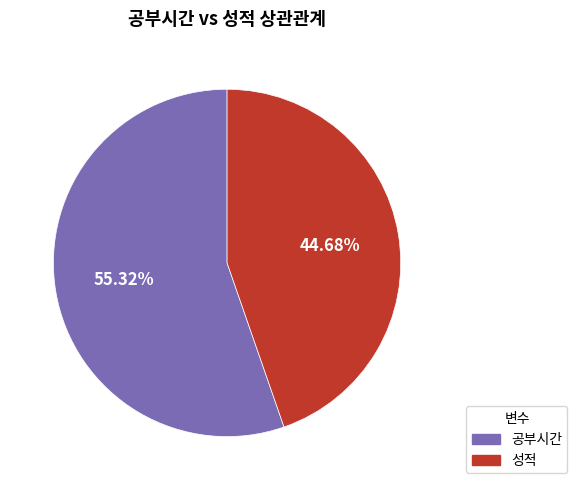

How much of the chart is everything except 공부시간?

44.7%